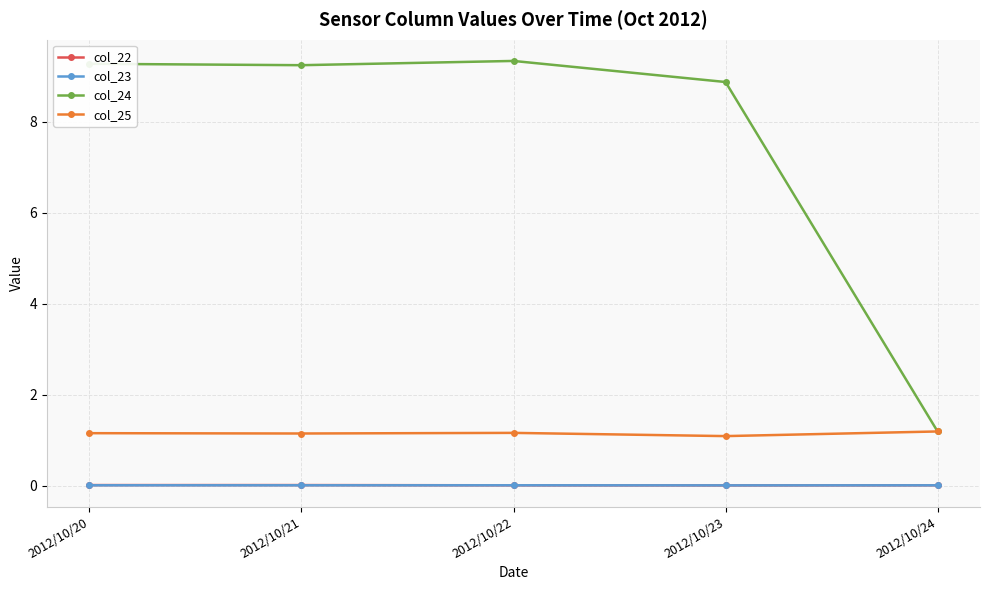

What are all the series names shown in the legend?

col_22, col_23, col_24, col_25